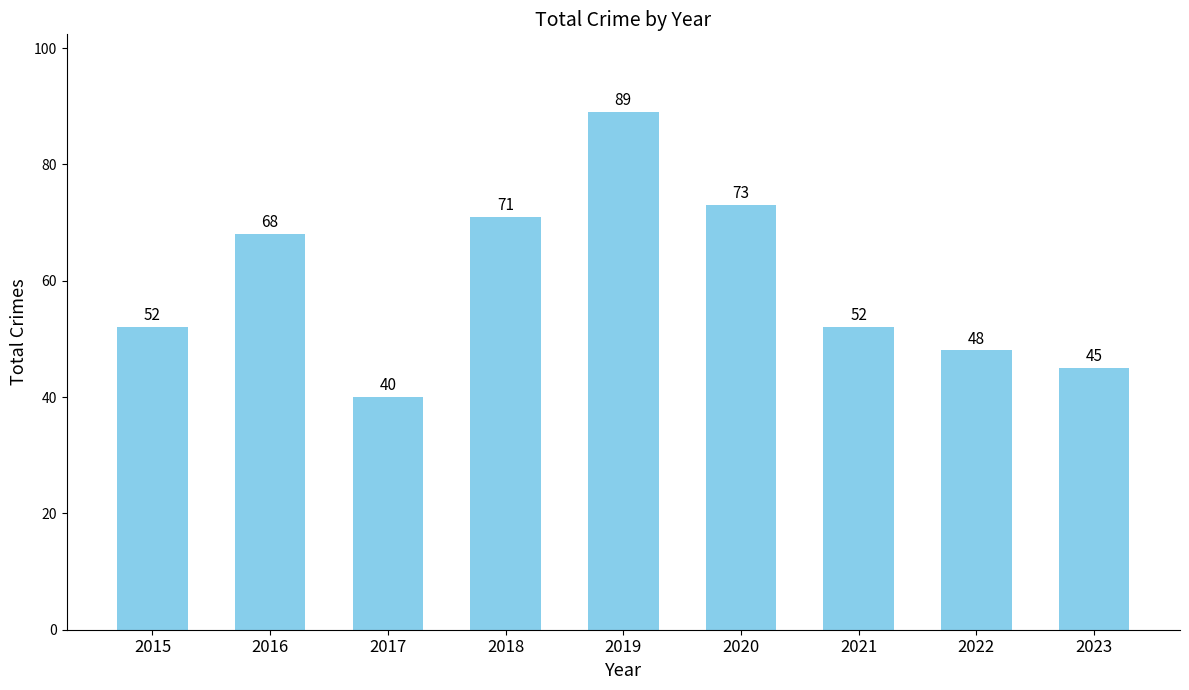

What is the average value?

60